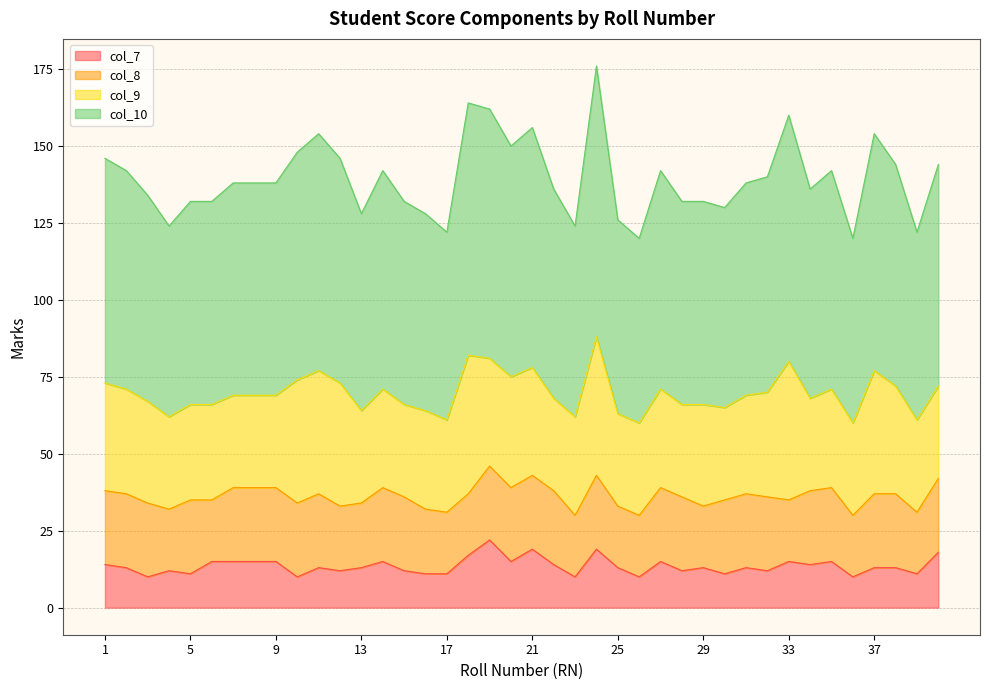

How many interior local valleys does the col_7 series have?

13